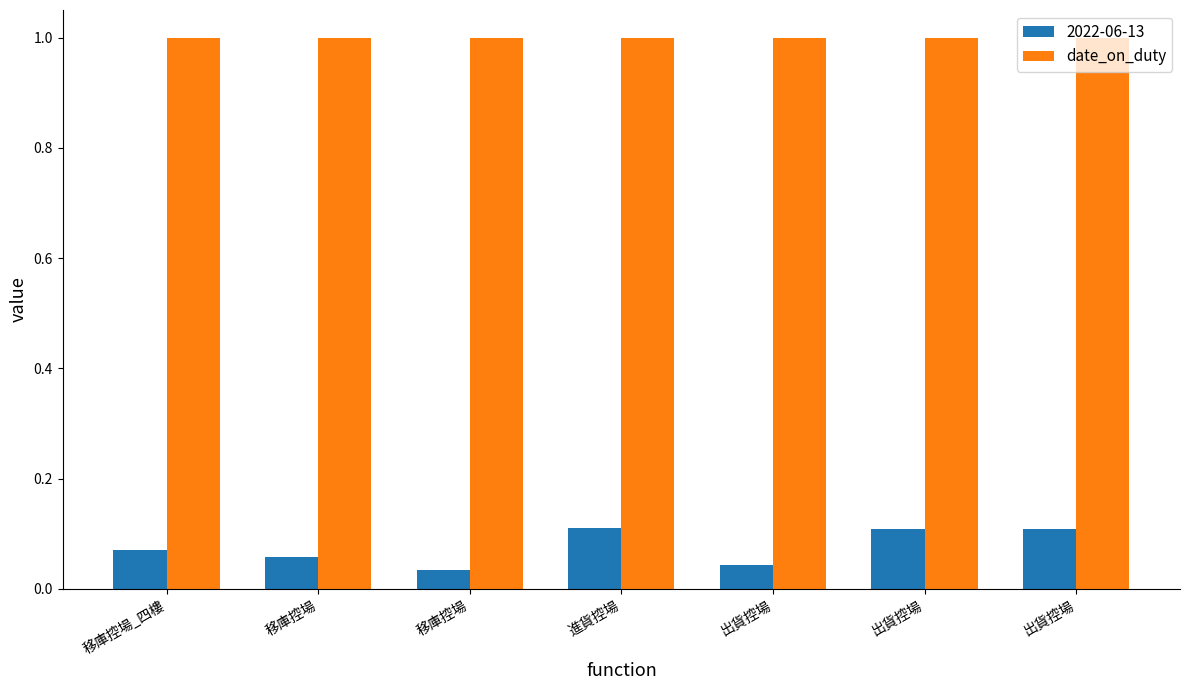

How many distinct data groups are displayed?

2